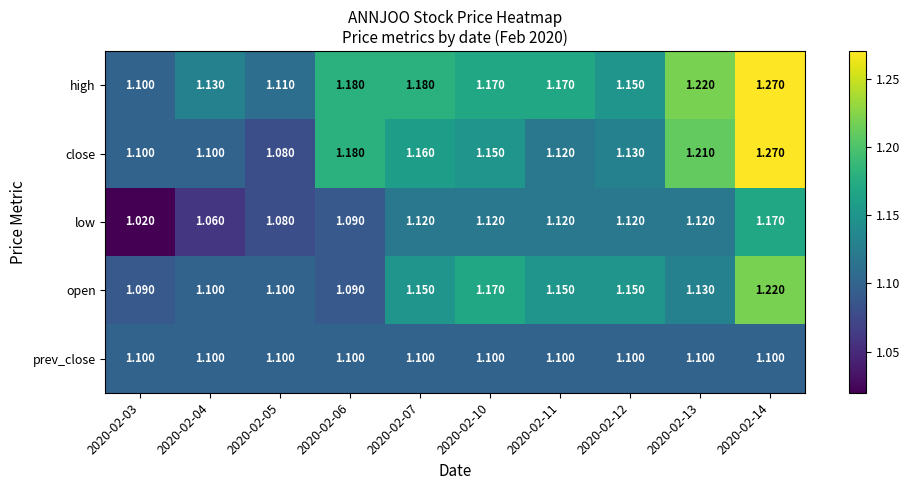

Which series has the widest spread of values?

close